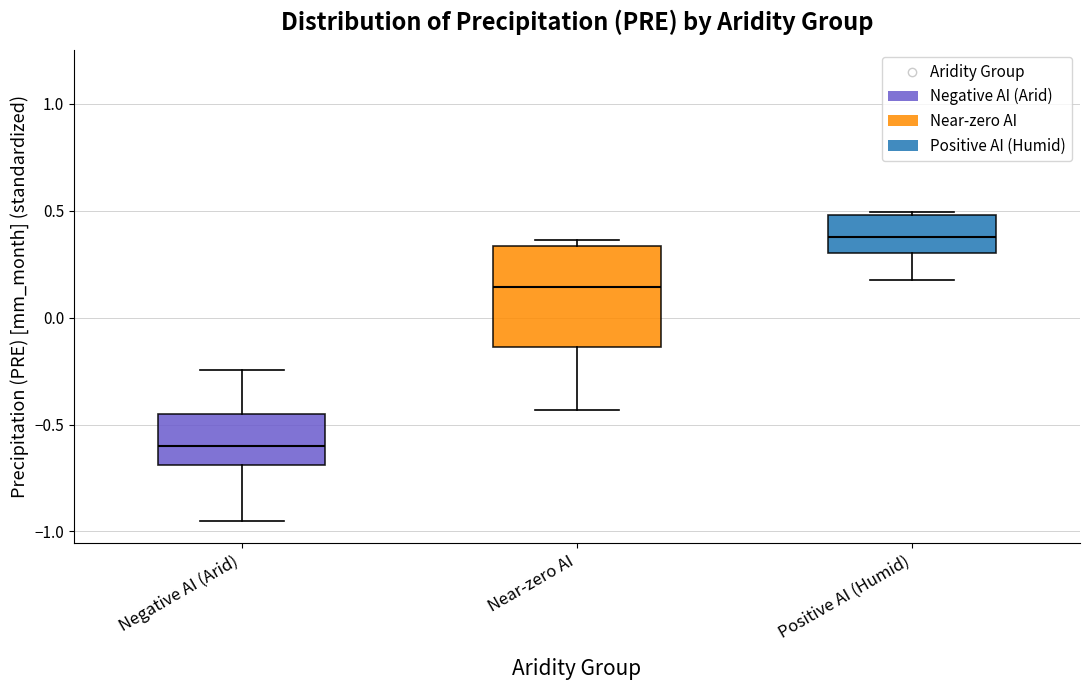

Reading left to right, transcribe this box plot: for each box, give where its median line is, the range the box spans, and where its two whiskers end, as read against the y-axis. The values are not printed on the chart, so give them approximately, as read against the axis.

Negative AI (Arid): median -0.60, box -0.70 to -0.45, whiskers -0.95 to -0.25
Near-zero AI: median 0.15, box -0.15 to 0.35, whiskers -0.45 to 0.35 (just above the box's upper edge)
Positive AI (Humid): median 0.40, box 0.30 to 0.50, whiskers 0.15 to 0.50